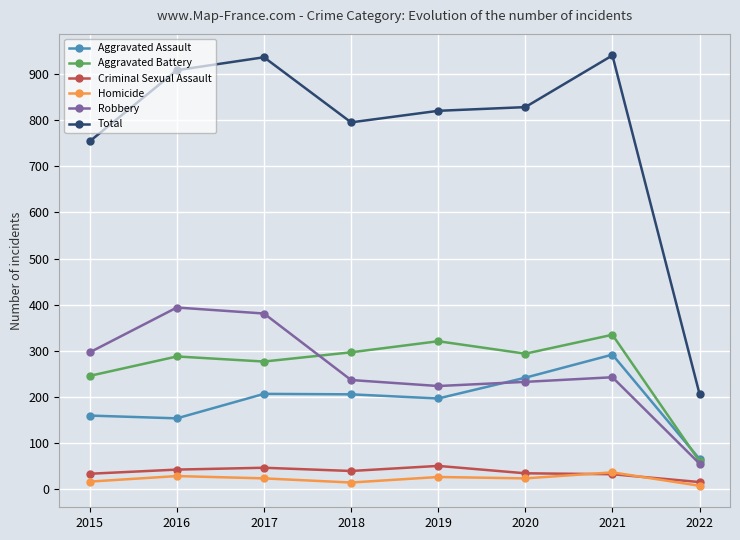

What is the difference between the highest and lowest values at 2017?

912